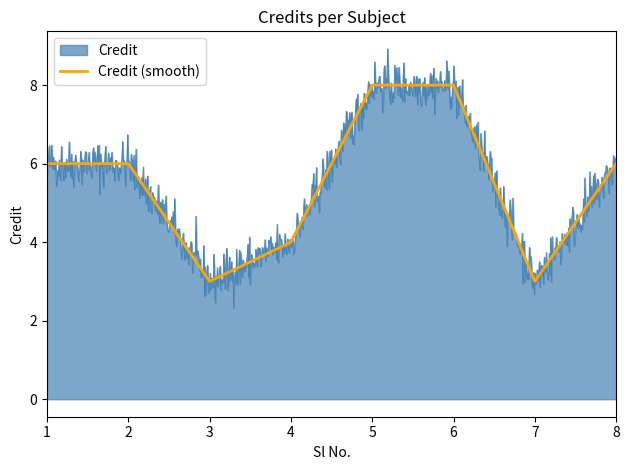

How many values exceed 6?

2